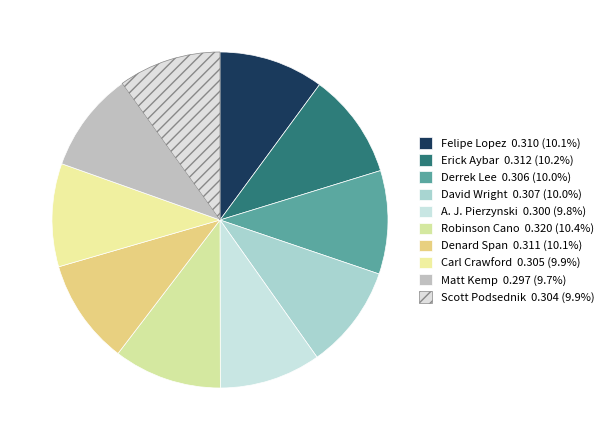

What portion of the pie excludes Scott Podsednik?

90.1%